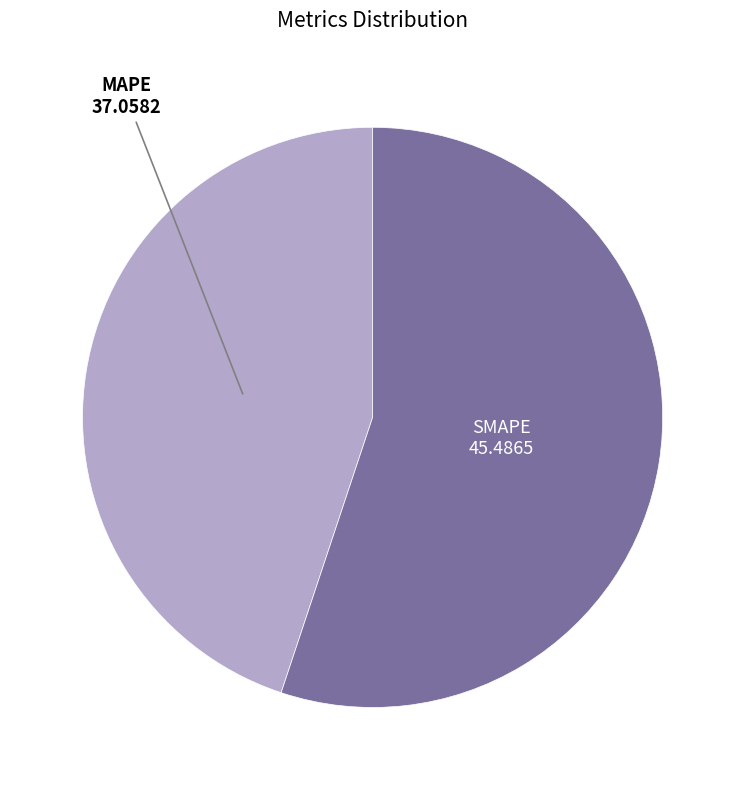

Does any single category account for the majority?

Yes